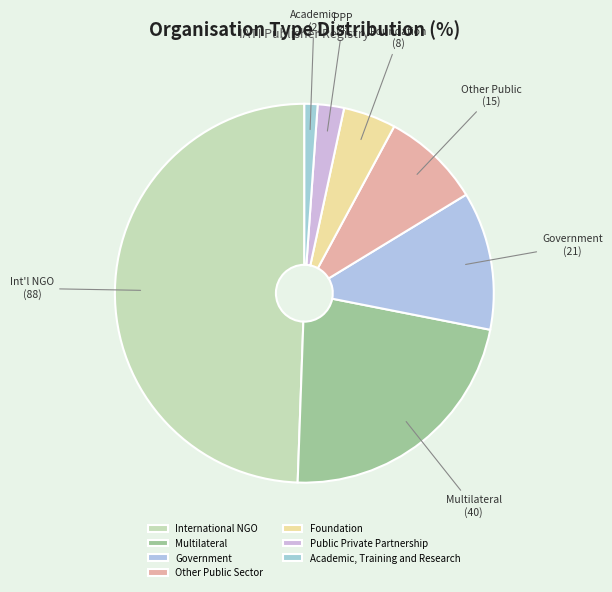

Count the number of slices in the pie.

7